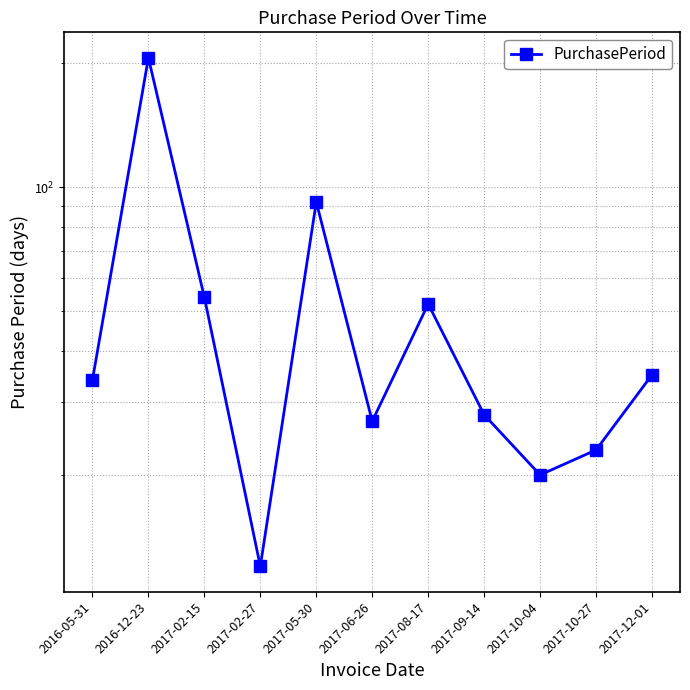

How many data points are less than 34?

5